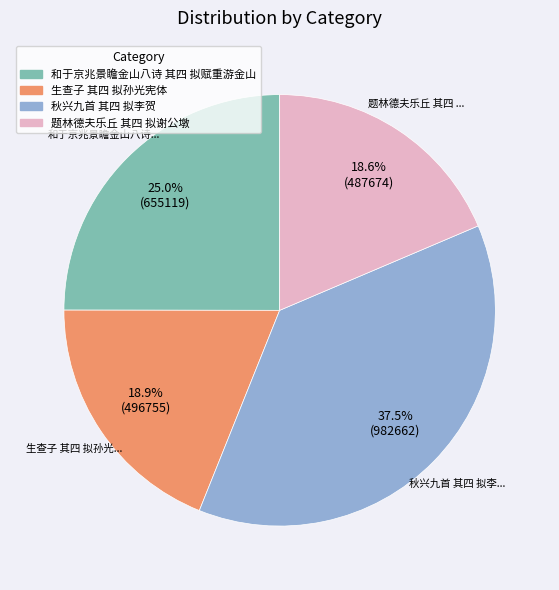

To the nearest percent, what is the average slice percentage?

25%